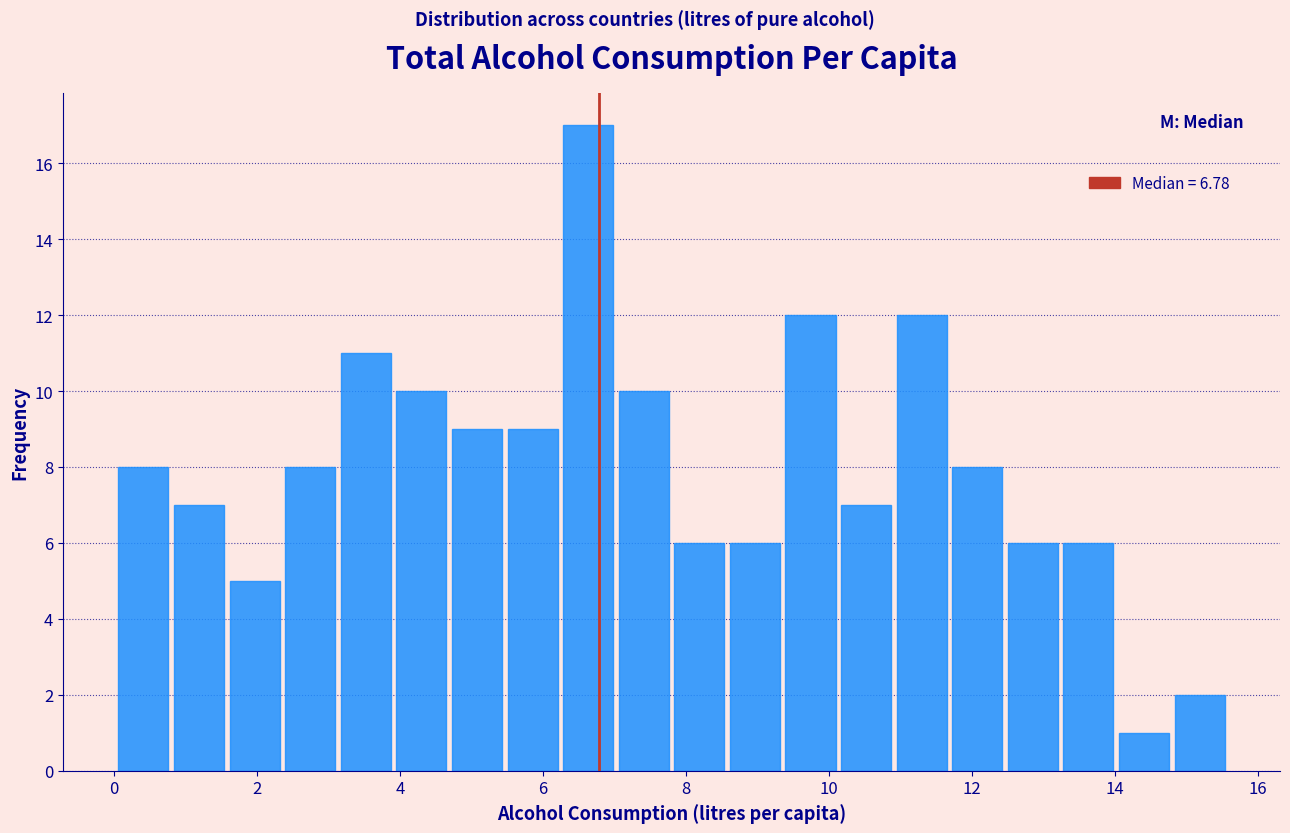

Read against the x-axis, roughly where is the centre of the tallest bar?

6.6